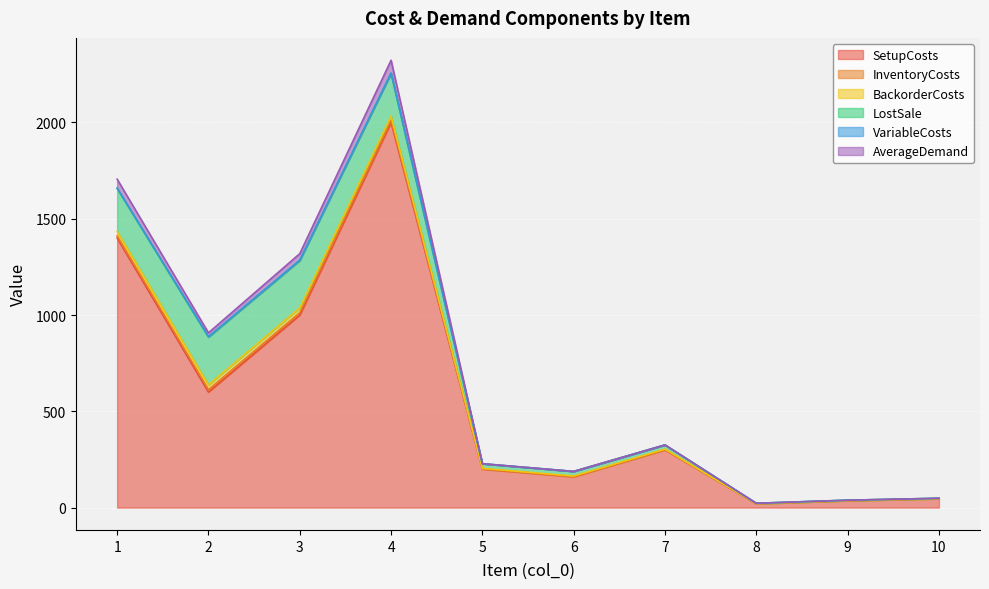

Which series has the largest range (max minus min)?

SetupCosts